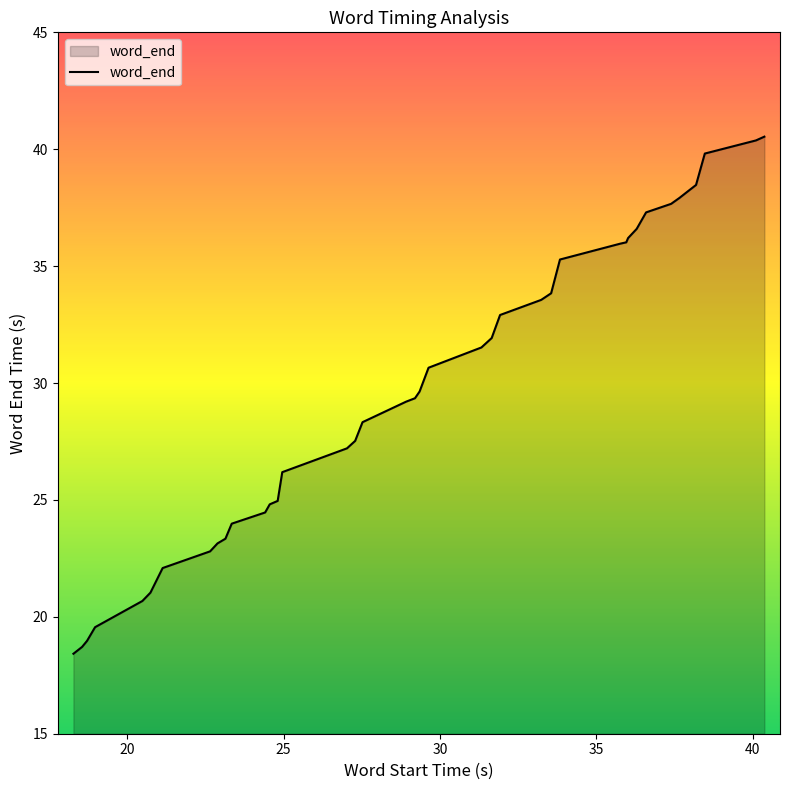

What is the greatest value displayed?

40.5